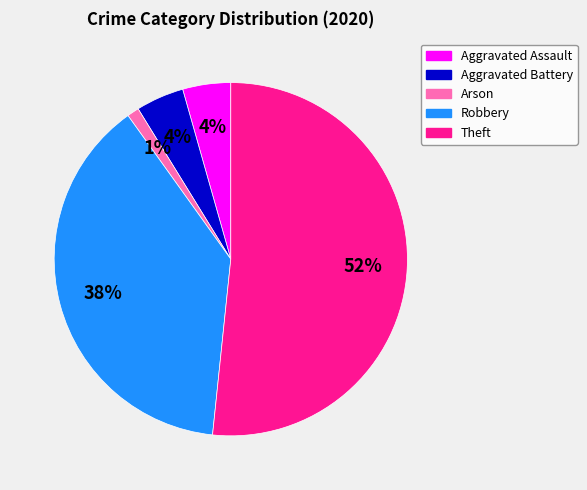

Does any single category account for the majority?

Yes